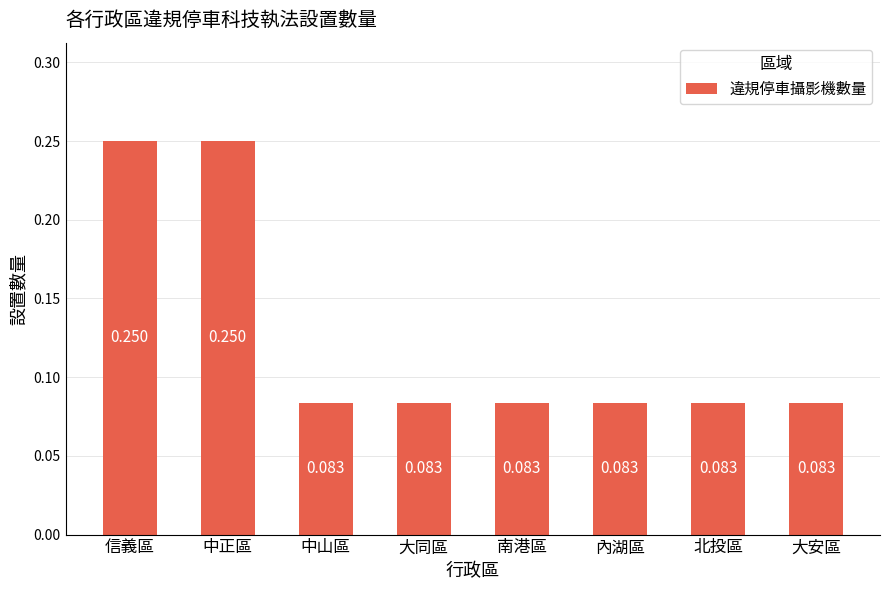

What is the label of the 8th bar from the right?

信義區